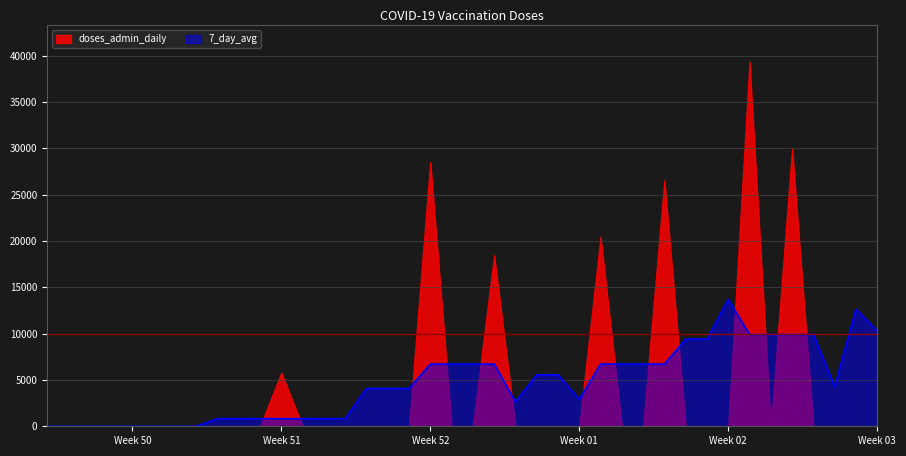

List the series in order of their peak value, lowest first.

7_day_avg, doses_admin_daily